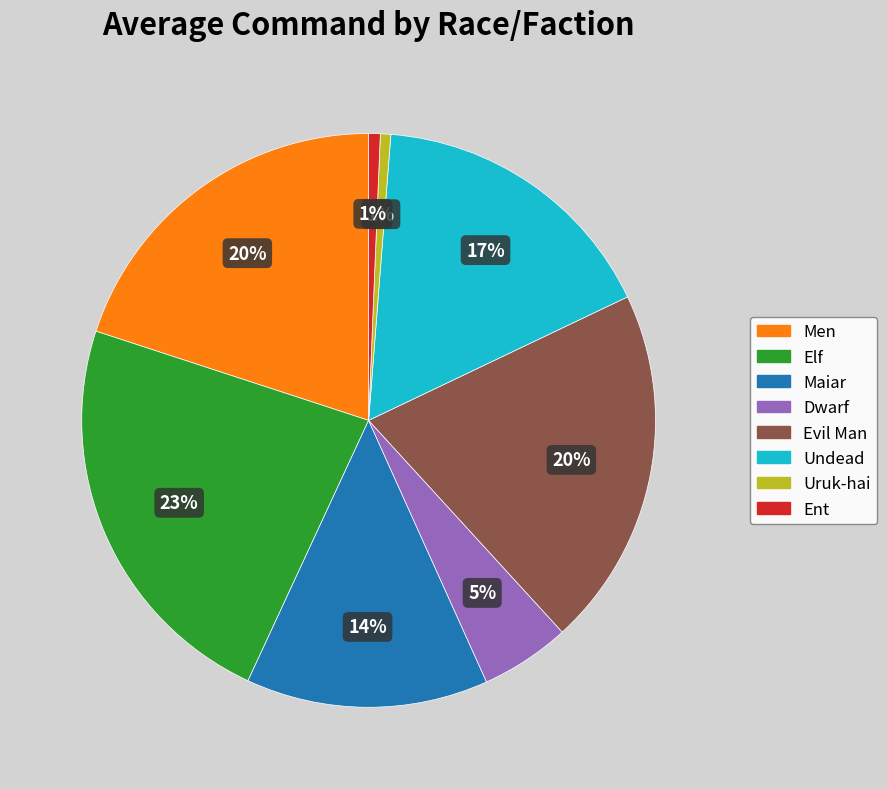

What percentage is the Evil Man slice, to the nearest percent?

20%